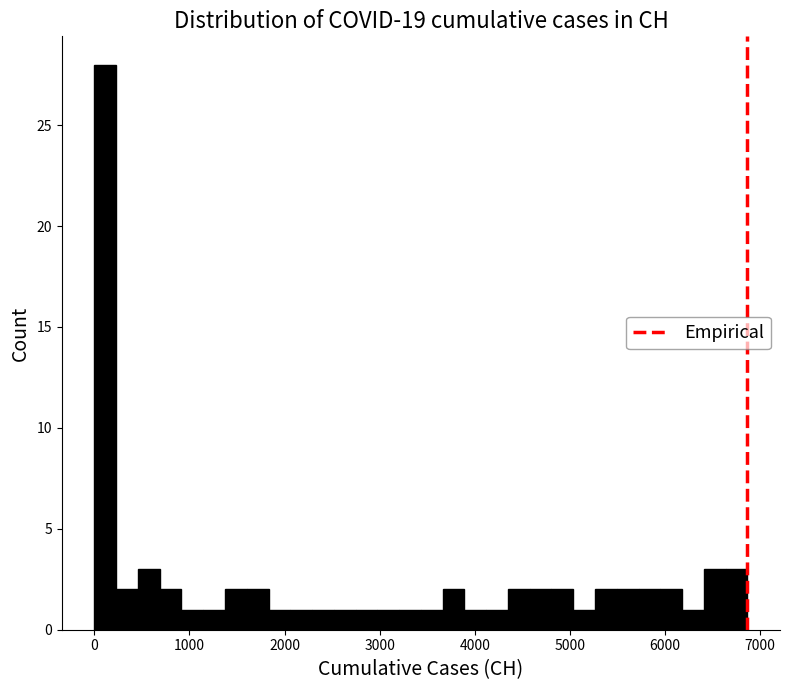

Read against the x-axis, roughly where is the centre of the tallest bar?

100